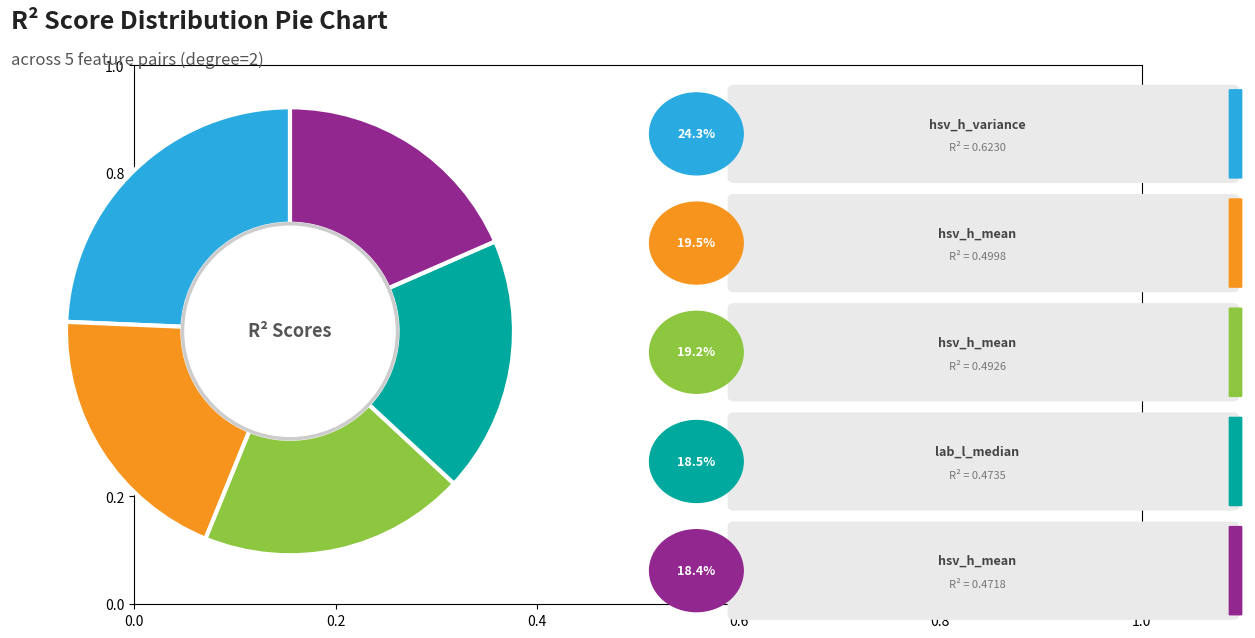

Is there any slice that represents more than half of the pie?

No